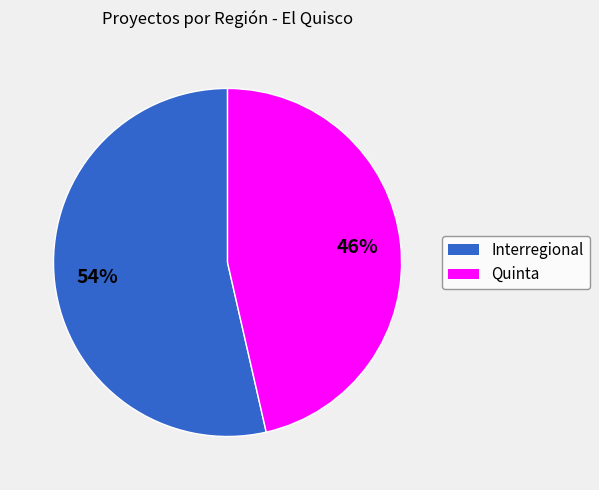

What is the majority slice?

Interregional